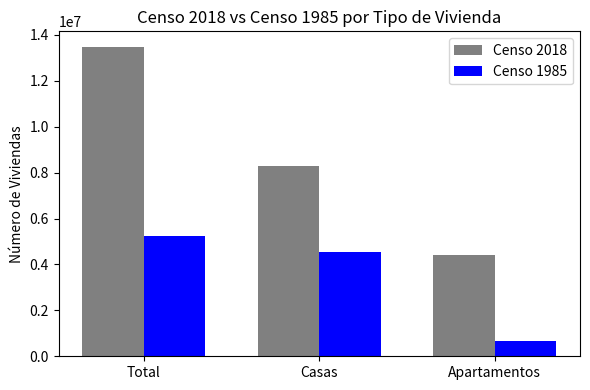

Reading left to right, extract all data points from this chart.

Censo 2018: 13480729	8294422	4414534
Censo 1985: 5251273	4542617	681234